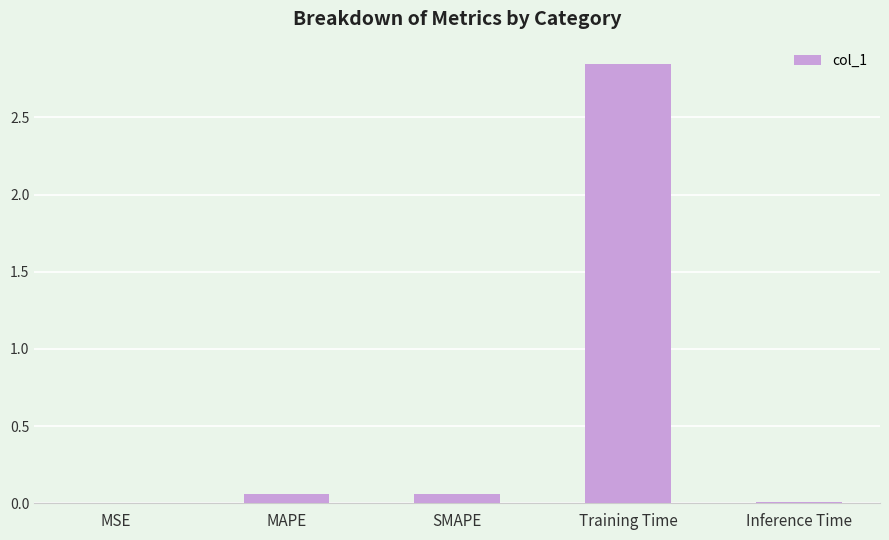

What is the sum of all values?

3.0